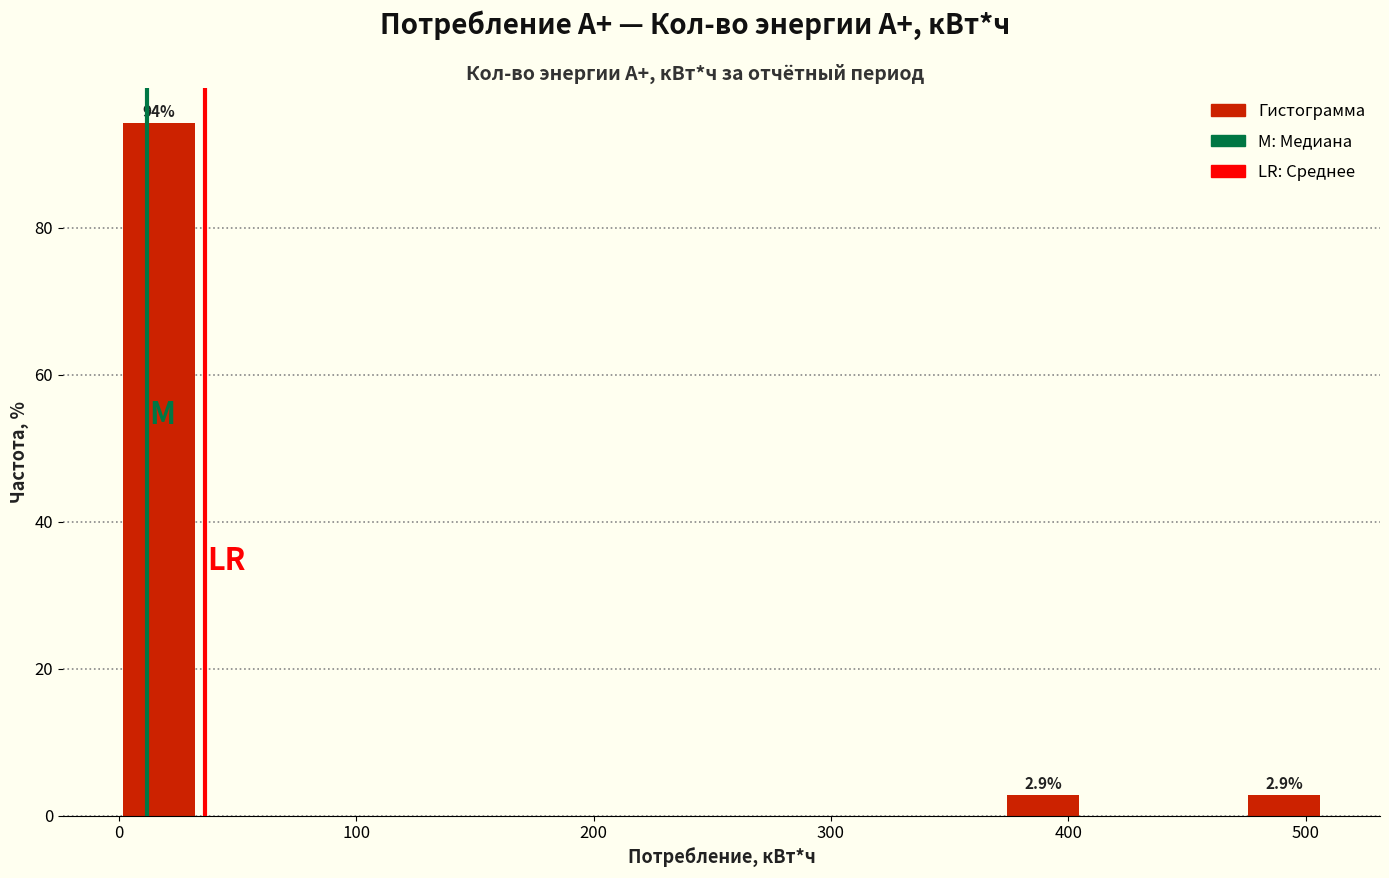

Read against the x-axis, roughly where is the centre of the tallest bar?

20